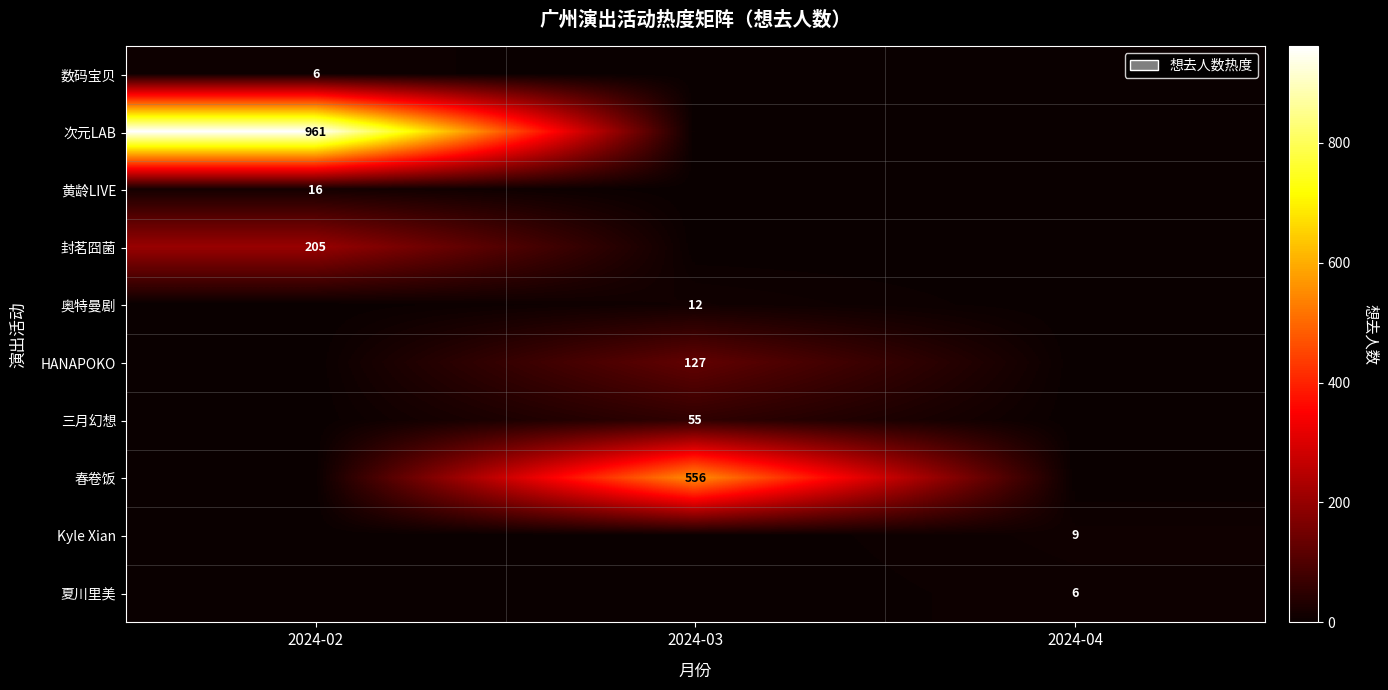

True or false: 黄龄LIVE has a value of 6 at 2024-02.

False